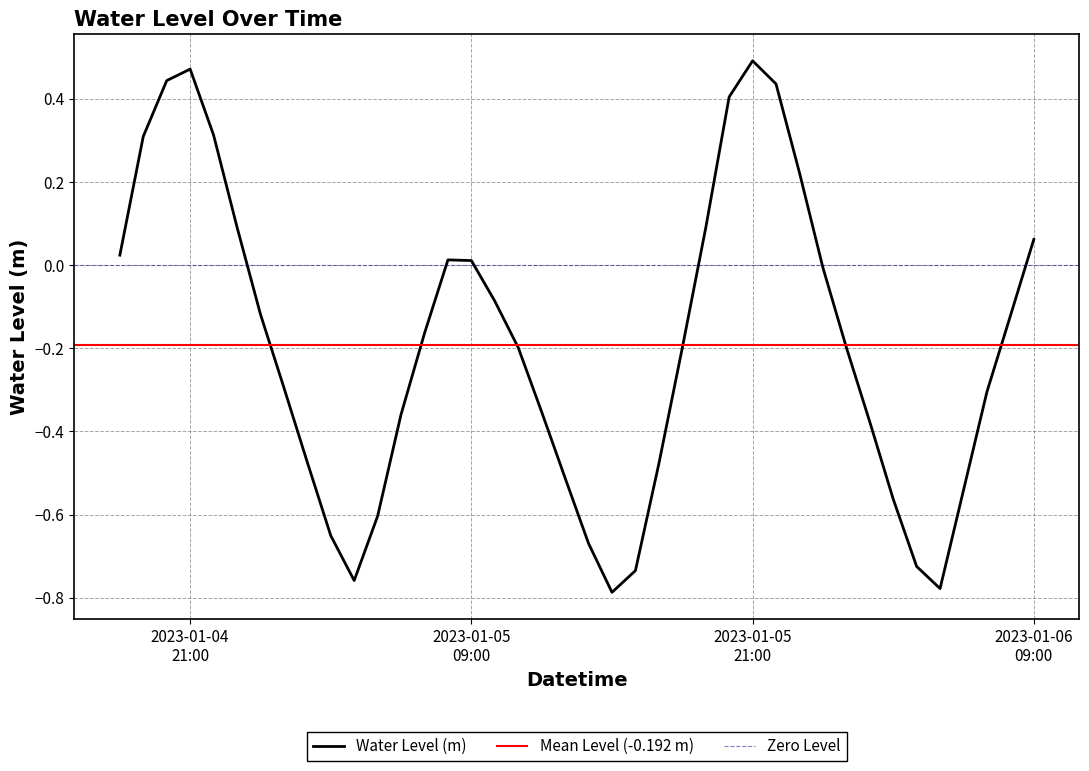

Where is the first local maximum?

2023-01-04 21:00